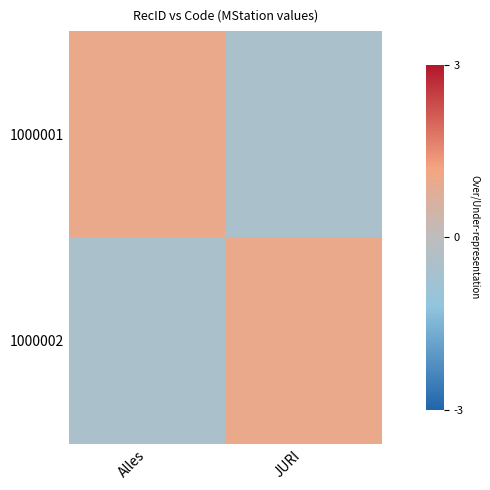

Which series has the widest spread of values?

1000001